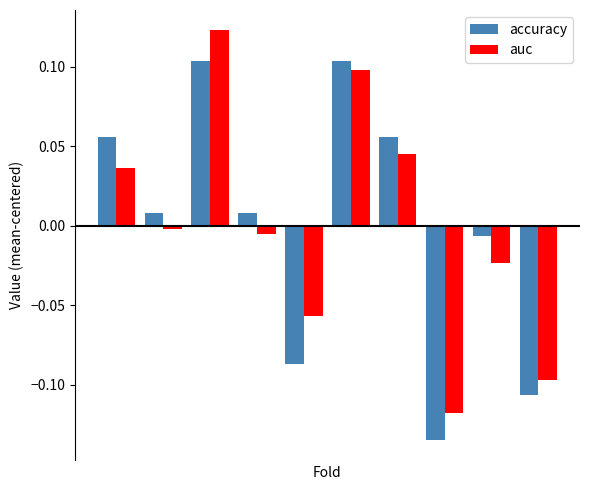

List the series in order of their peak value, lowest first.

accuracy, auc